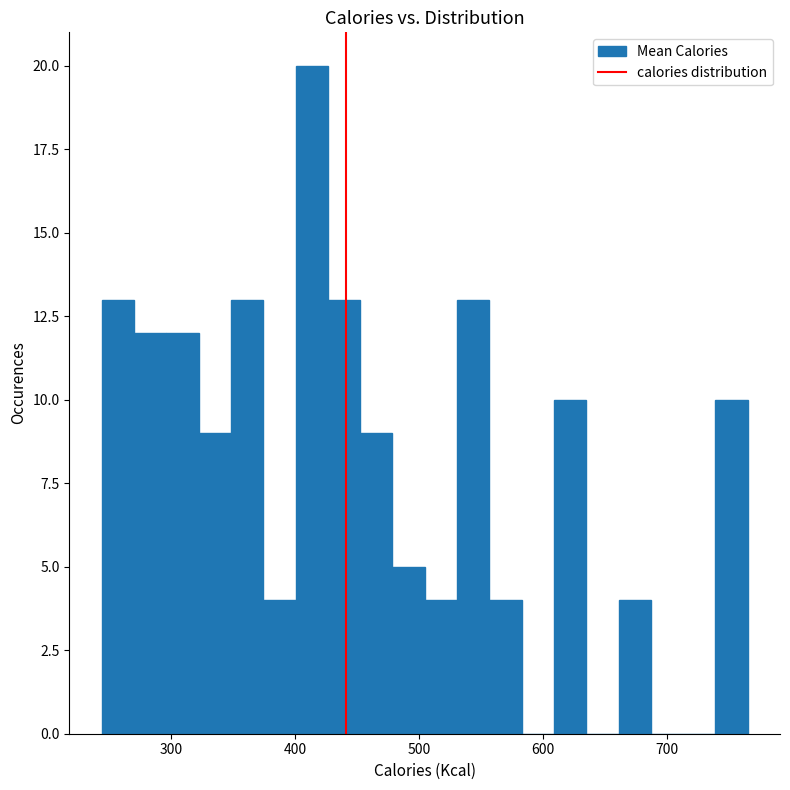

Read against the x-axis, roughly where is the centre of the tallest bar?

410